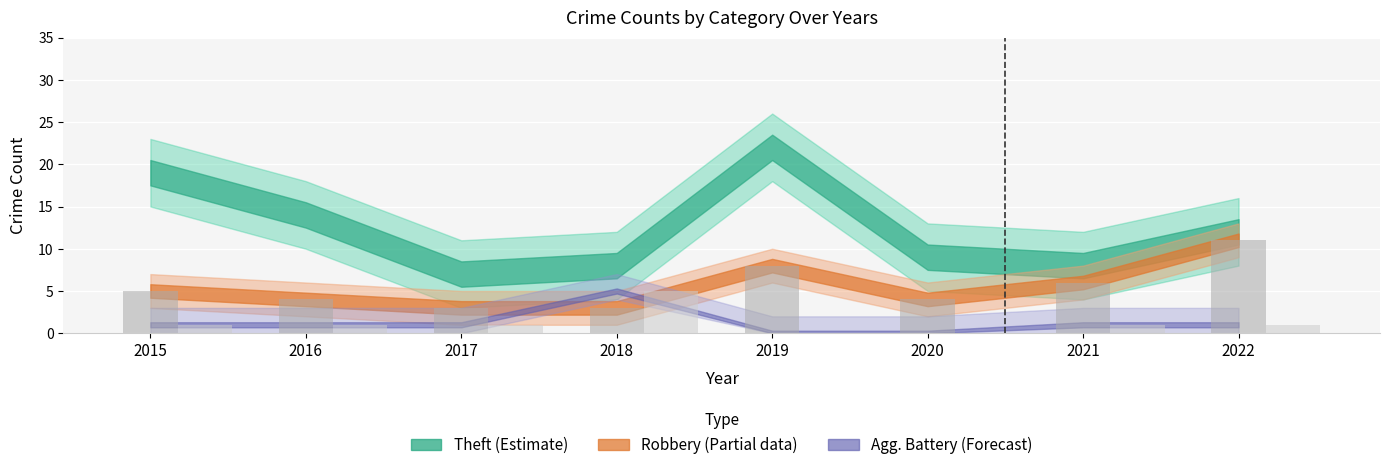

What is the greatest value displayed?

11